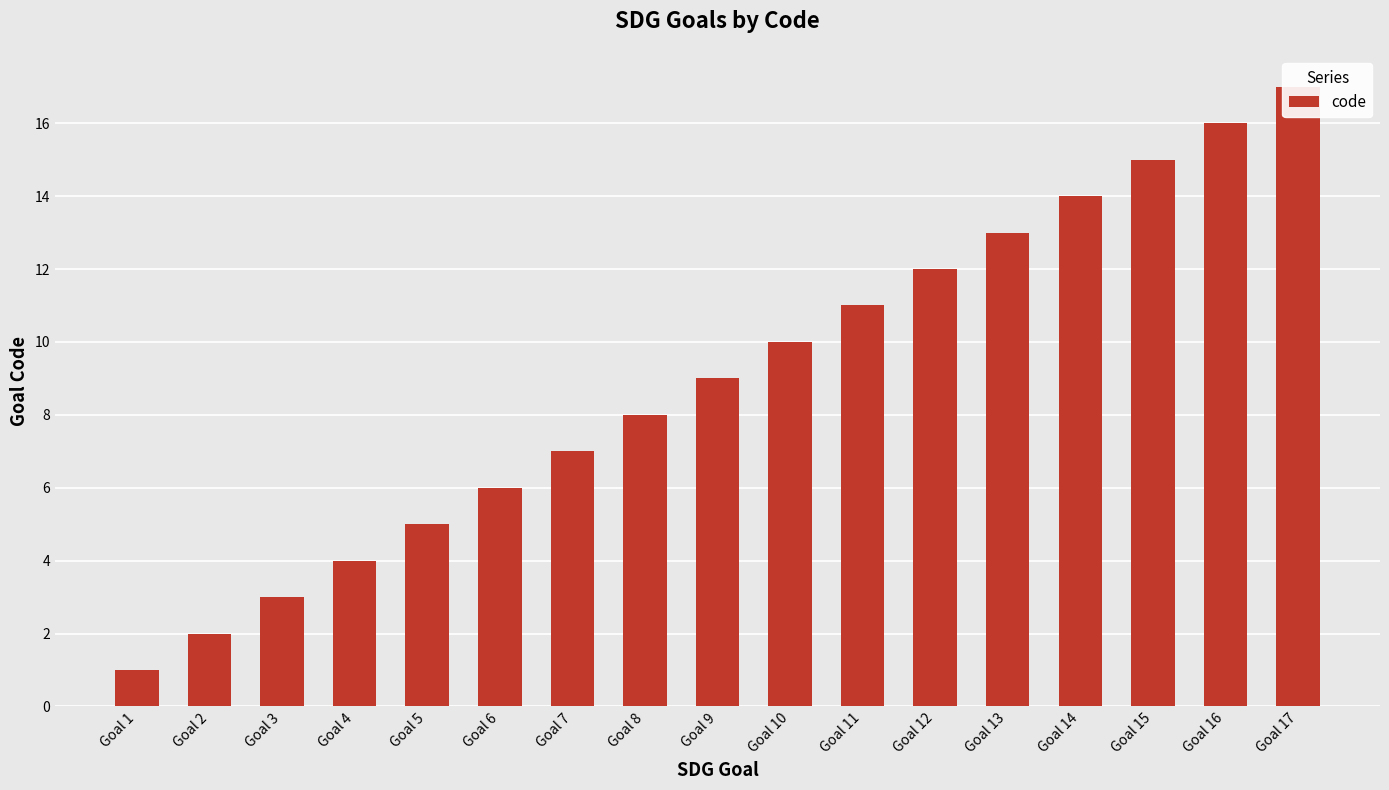

Reading left to right, extract all data points from this chart.

Goal 1=1	Goal 2=2	Goal 3=3	Goal 4=4	Goal 5=5	Goal 6=6	Goal 7=7	Goal 8=8	Goal 9=9	Goal 10=10	Goal 11=11	Goal 12=12	Goal 13=13	Goal 14=14	Goal 15=15	Goal 16=16	Goal 17=17